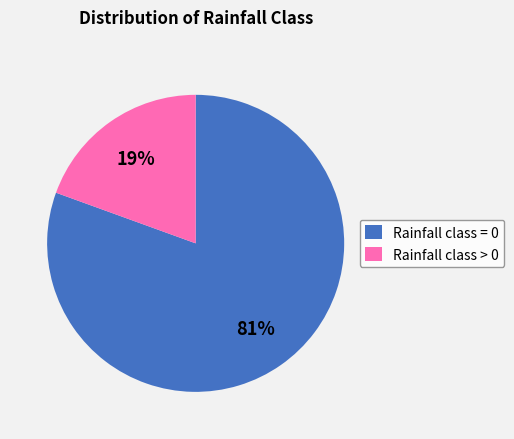

To the nearest percent, what is the combined percentage of Rainfall class > 0 and Rainfall class = 0?

100%